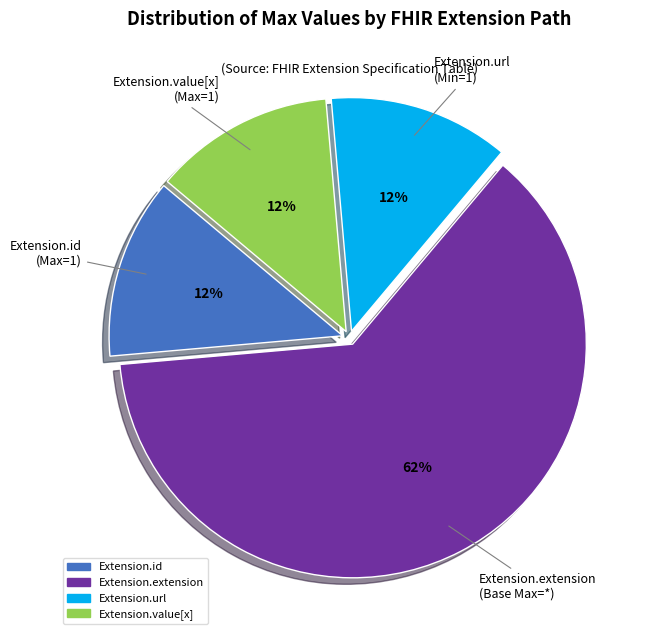

Is there any slice that represents more than half of the pie?

Yes